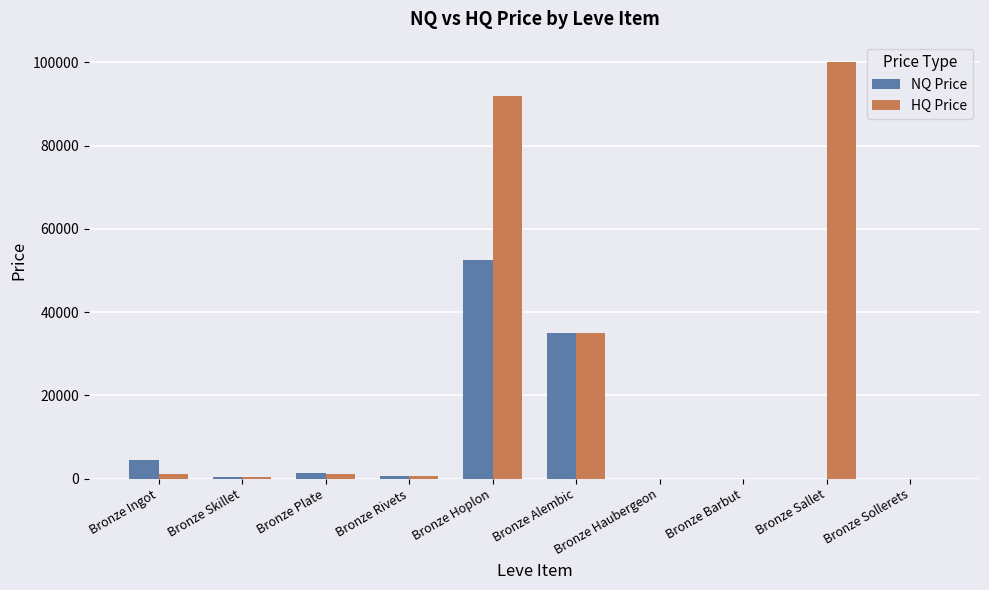

What is the difference between the HQ Price values at Bronze Barbut and Bronze Ingot?

1040.9